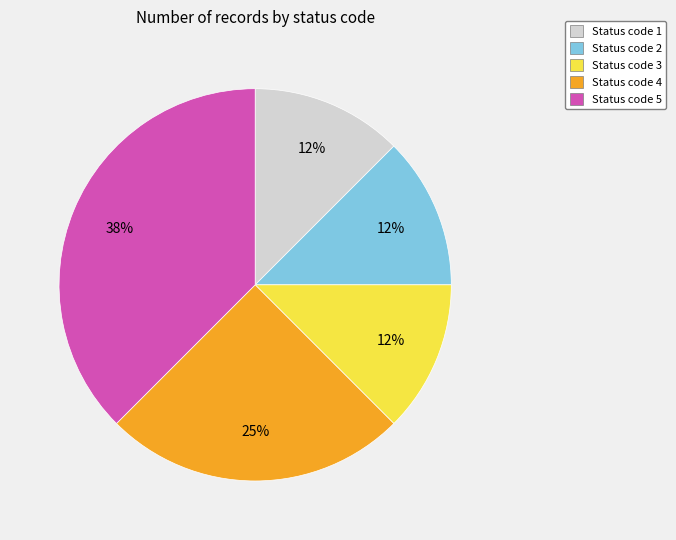

Do Status code 3 and Status code 4 together represent more than half of the pie?

No